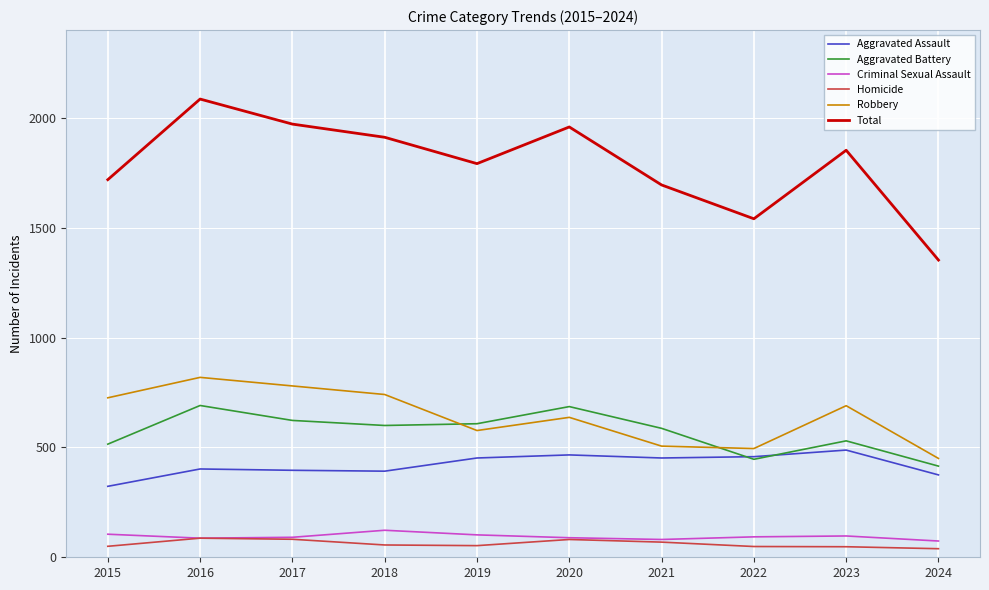

What is the spread (max minus min) of values at 2017?

1890